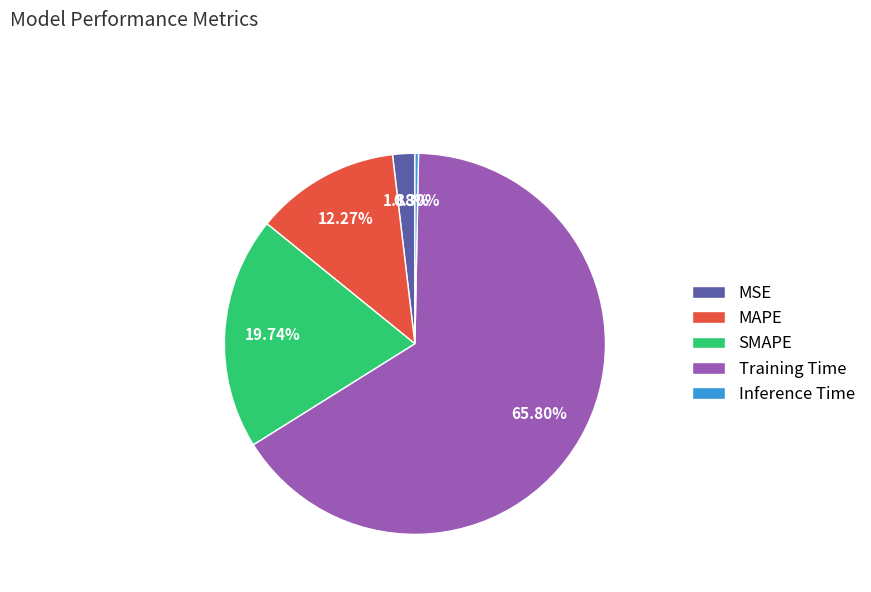

Rank the categories by value from lowest to highest.

Inference Time, MSE, MAPE, SMAPE, Training Time